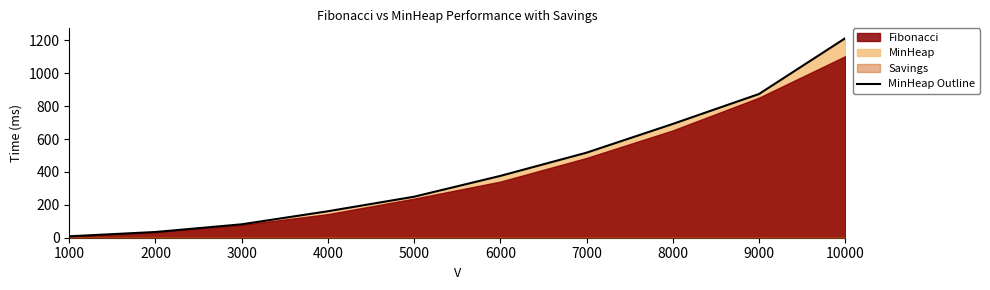

What value does the data have at 5000?

249.6